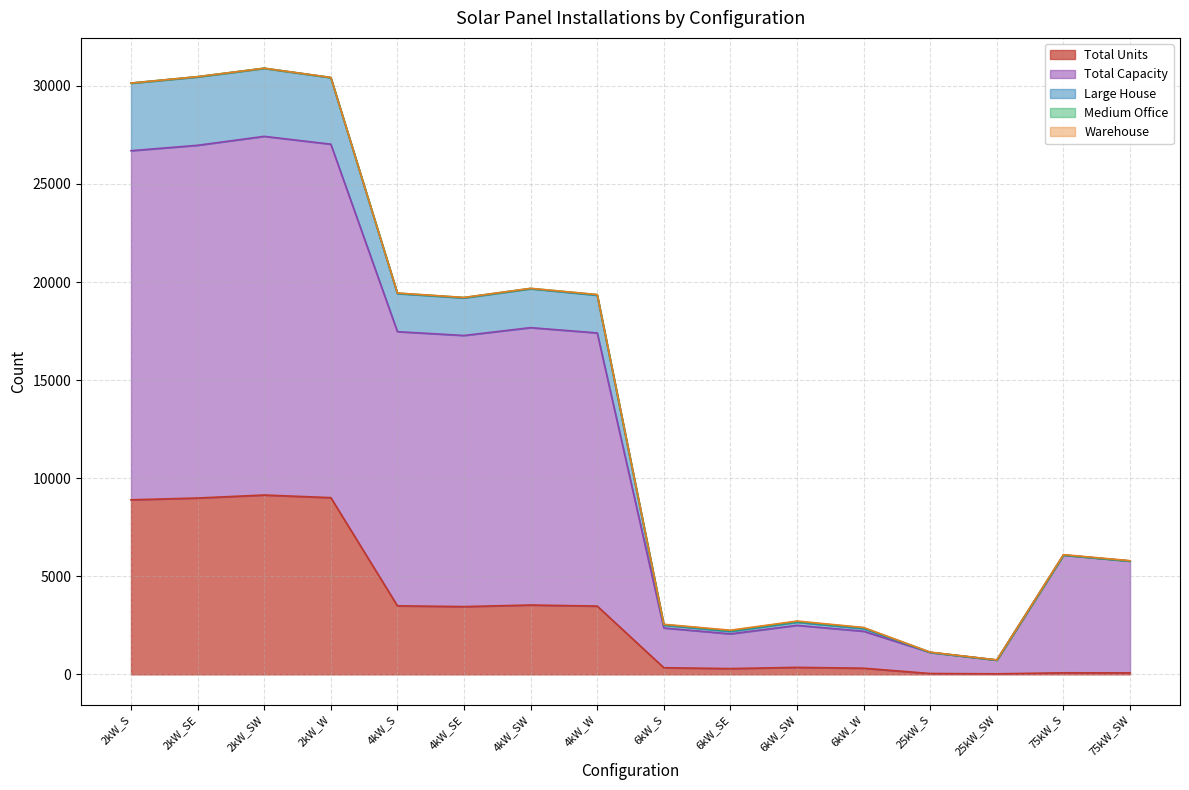

What is the sum of the Total Units values at 6kW_S and 2kW_W?

9347